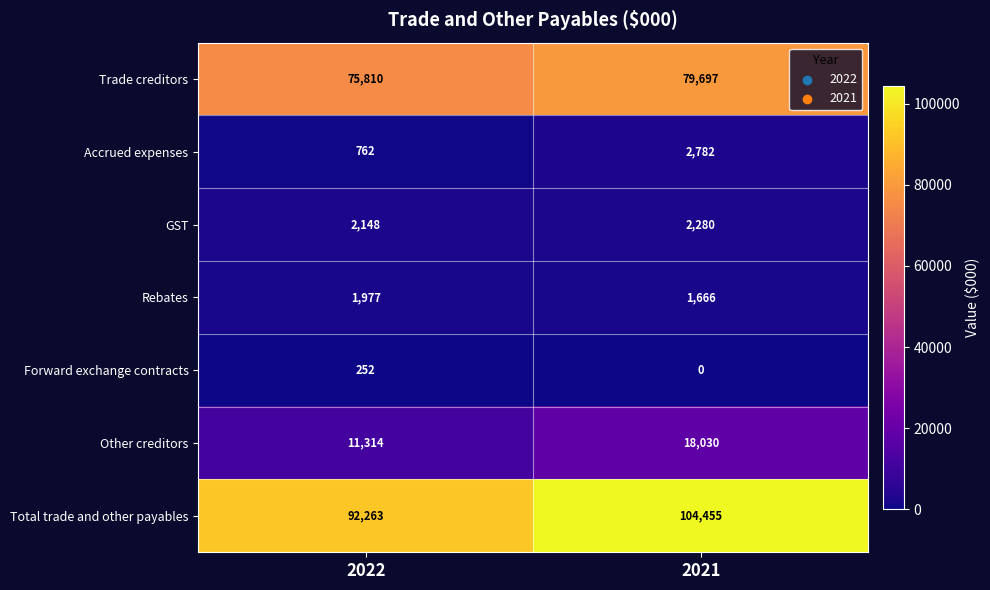

At 2022, list the series in order from smallest to largest.

Forward exchange contracts, Accrued expenses, Rebates, GST, Other creditors, Trade creditors, Total trade and other payables